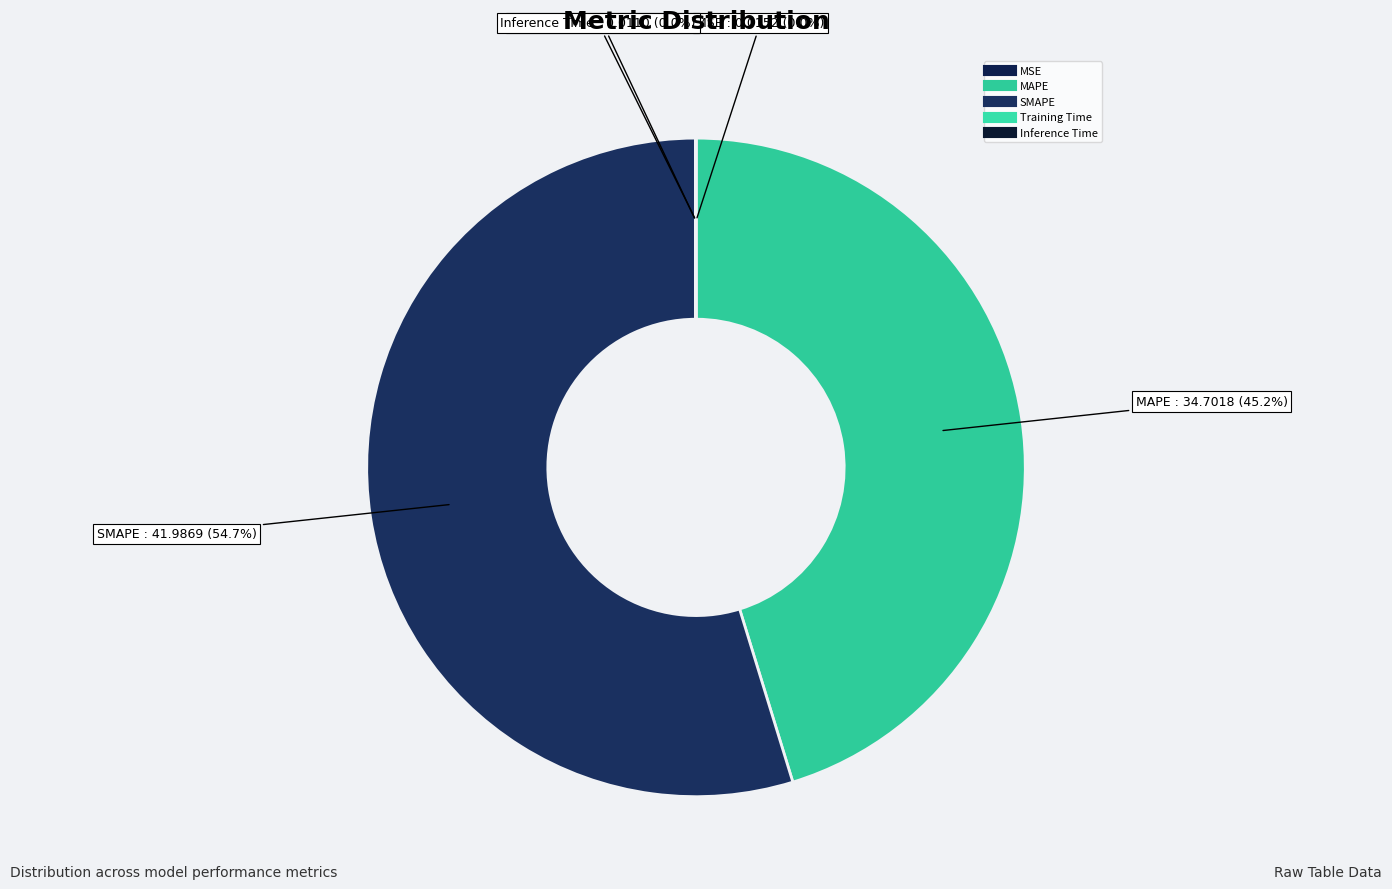

Approximately how many times larger is the value at SMAPE compared to MAPE?

1.2